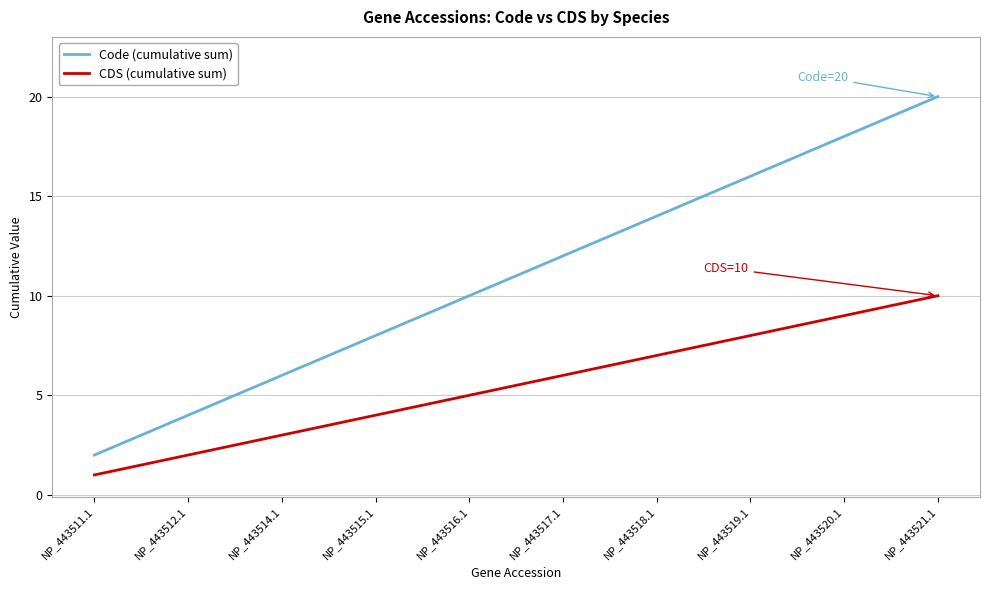

What is the difference between the maximum and minimum values in the CDS (cumulative sum) series?

9